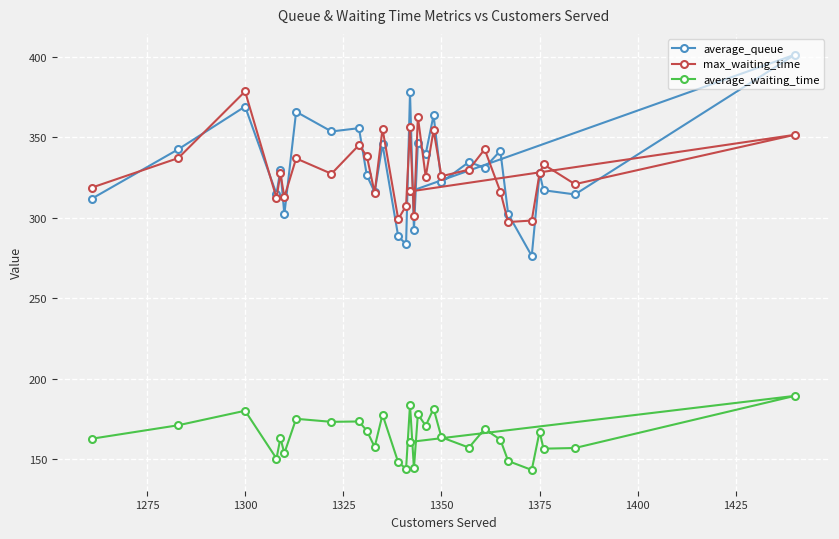

Where is the first local maximum for average_waiting_time?

1300